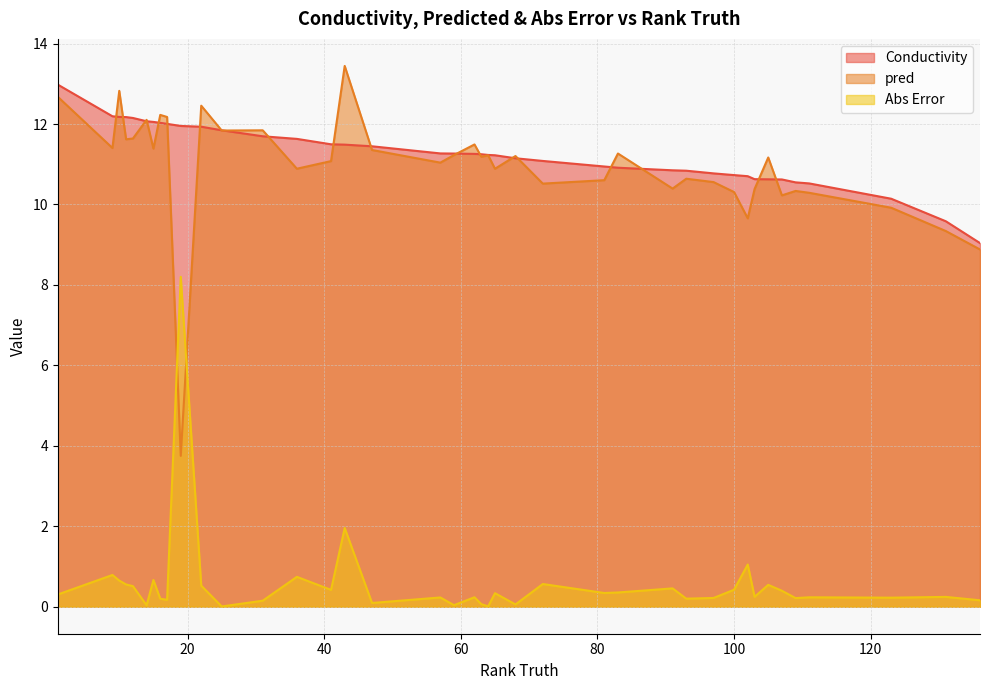

True or false: Conductivity has a value of 13.0 at 1.

True